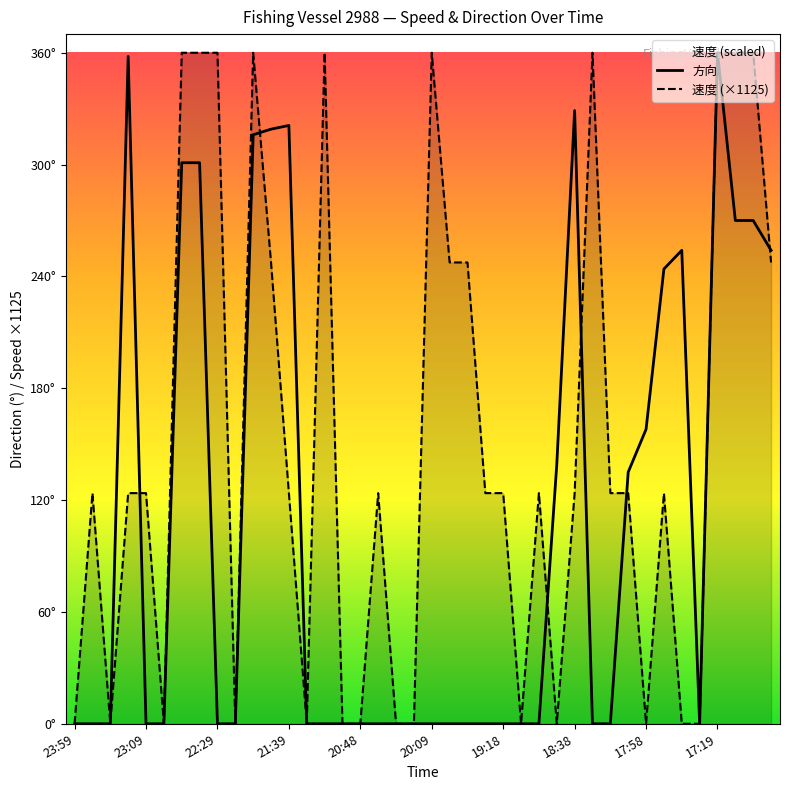

At which label does 方向 reach its minimum?

23:59